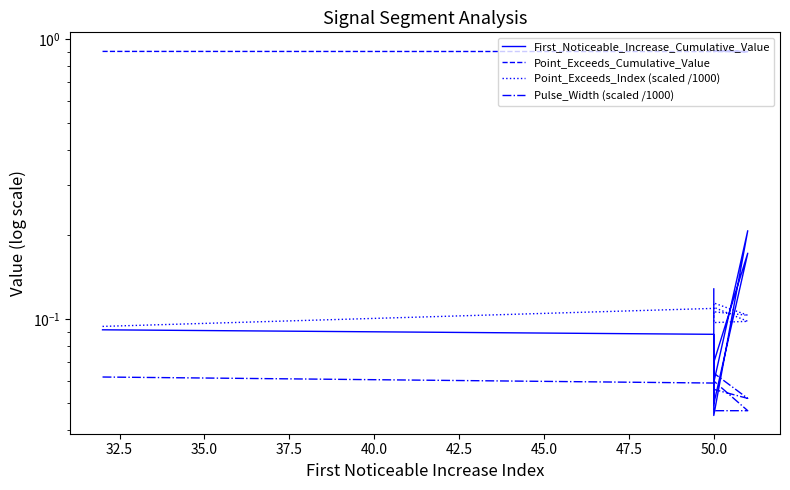

At how many categories does at least one series exceed 0?

10